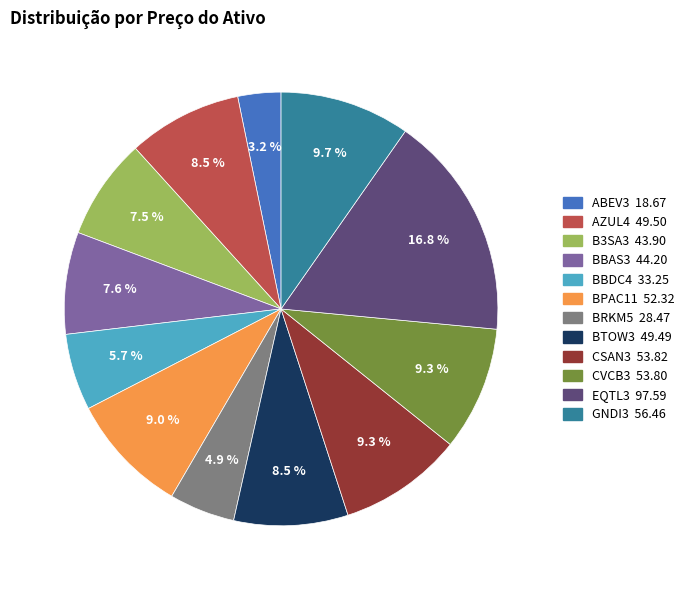

Is the sum of CVCB3 and BRKM5 greater than half?

No